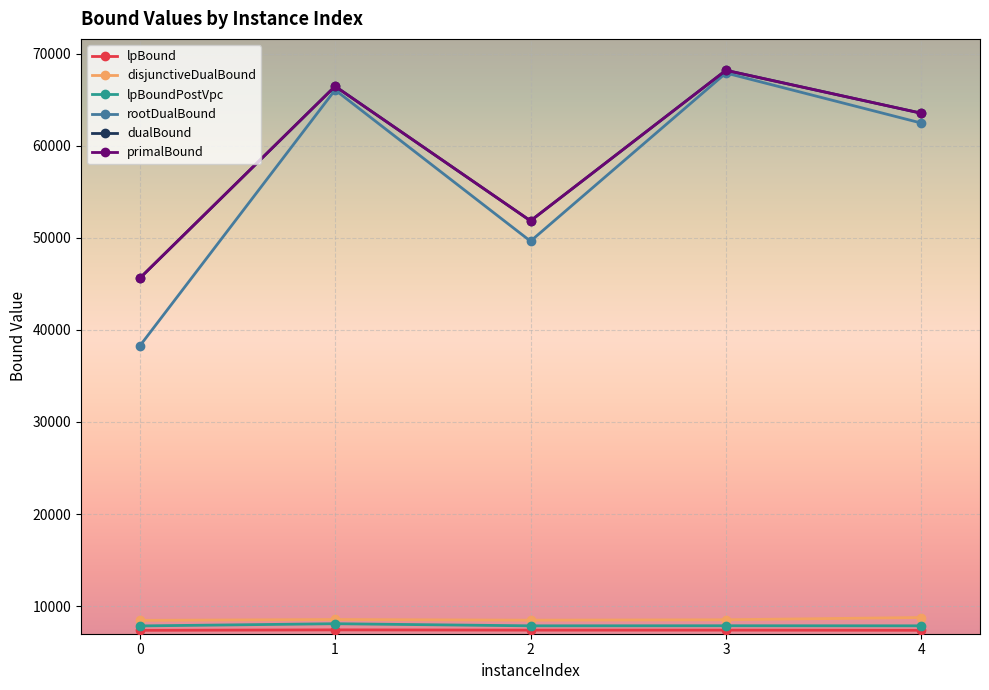

What is the smallest value displayed?

7383.3